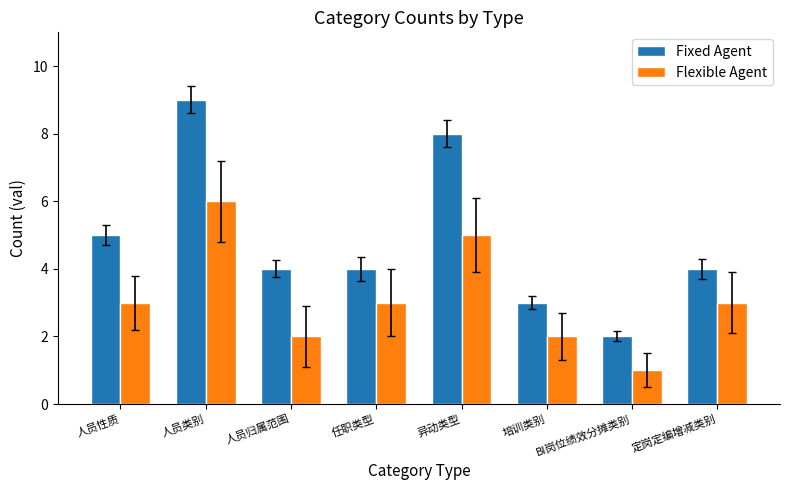

What is the label of the 7th bar from the left?

BI岗位绩效分摊类别